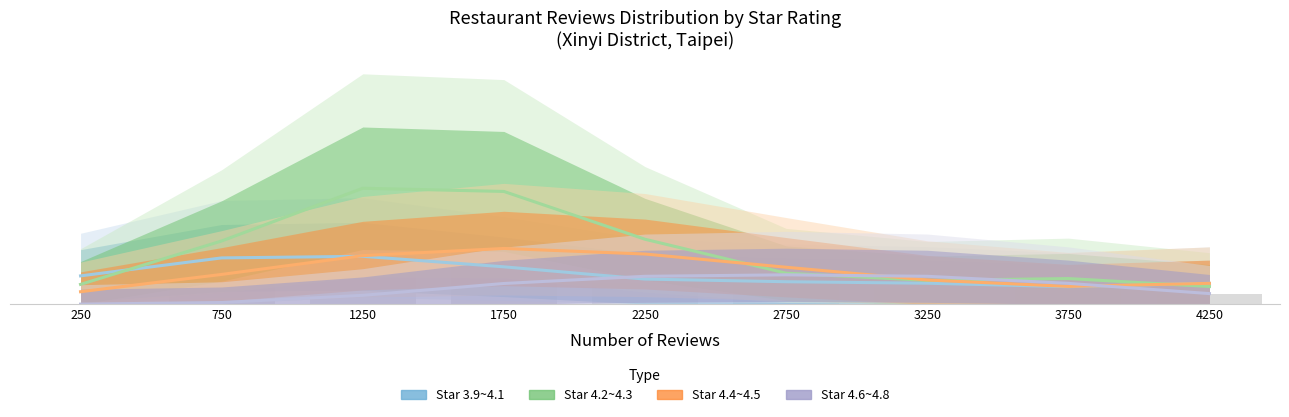

At how many categories does at least one series exceed 2?

4